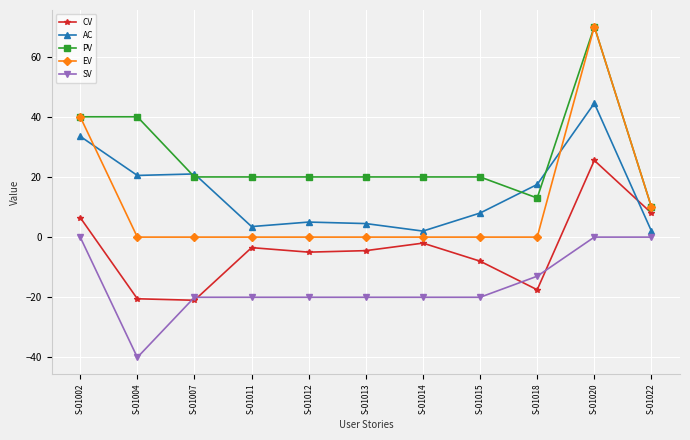

Rank the series at S-01014 from lowest to highest value.

SV, CV, EV, AC, PV